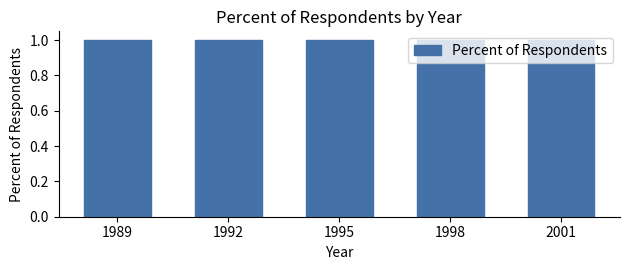

At which label is the value closest to 0?

1995